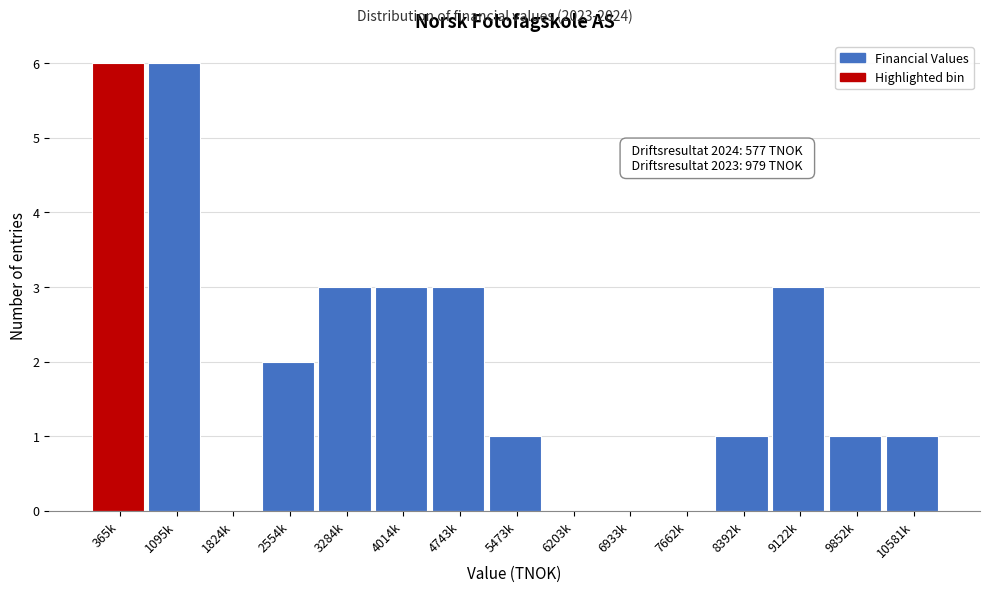

Reading right to left, extract all data points from this chart.

10581k=1	9852k=1	9122k=3	8392k=1	7662k=0	6933k=0	6203k=0	5473k=1	4743k=3	4014k=3	3284k=3	2554k=2	1824k=0	1095k=6	365k=6